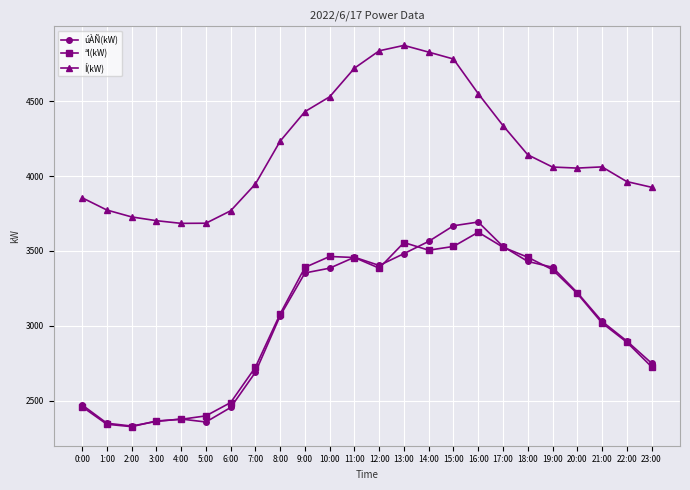

Which series has the widest spread of values?

úÀÑ(kW)